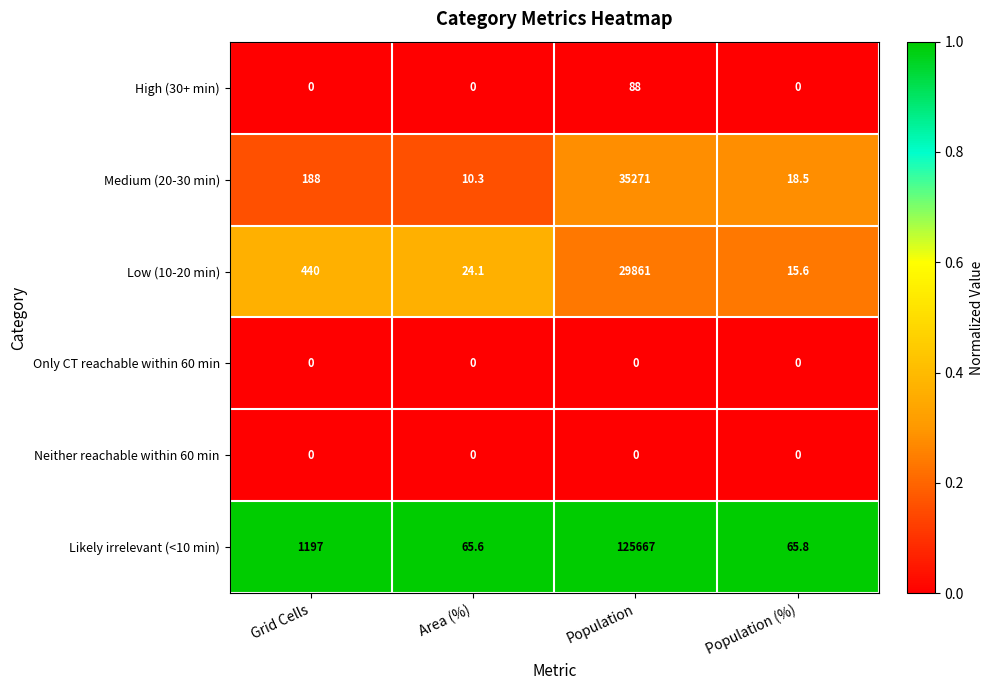

Which series has the largest total across all categories?

Likely irrelevant (<10 min)